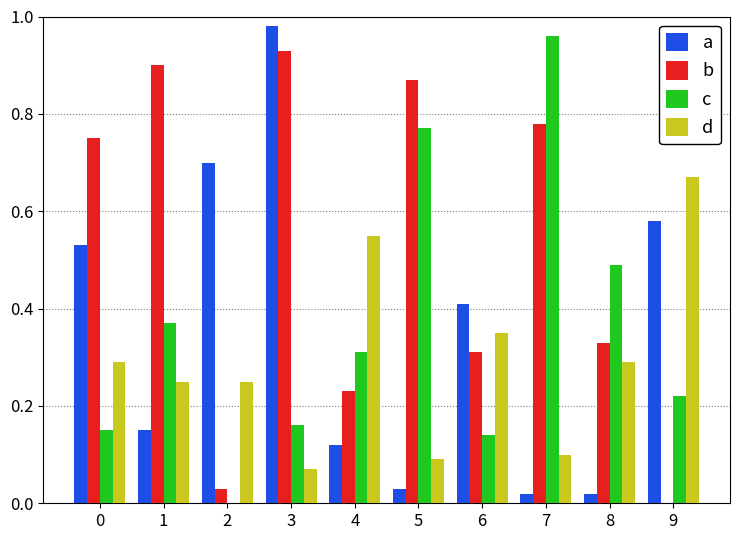

Which category has the highest value in the b series?

3